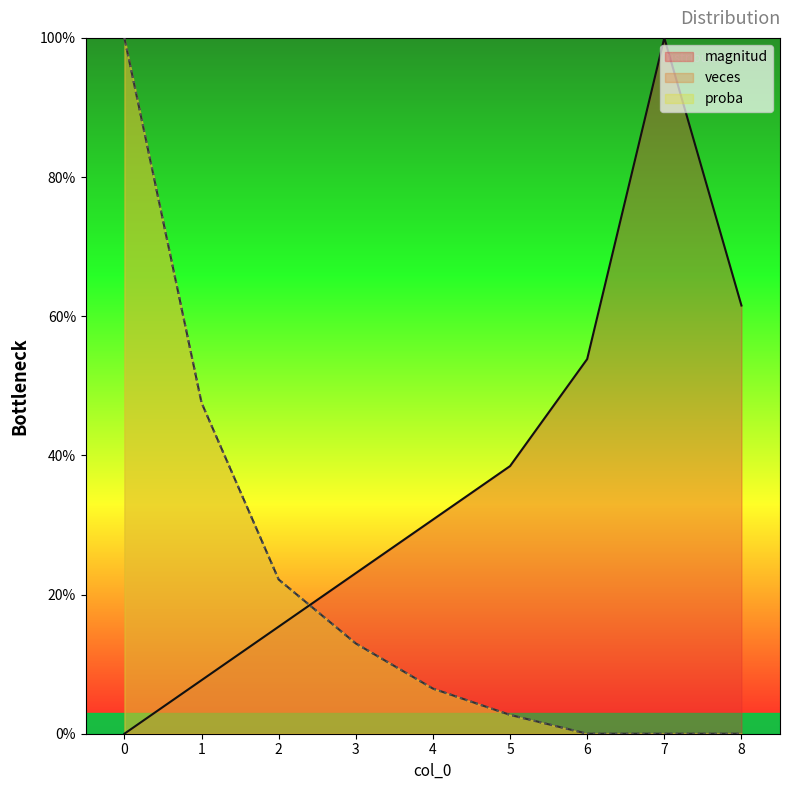

Does the chart have visible grid lines?

No